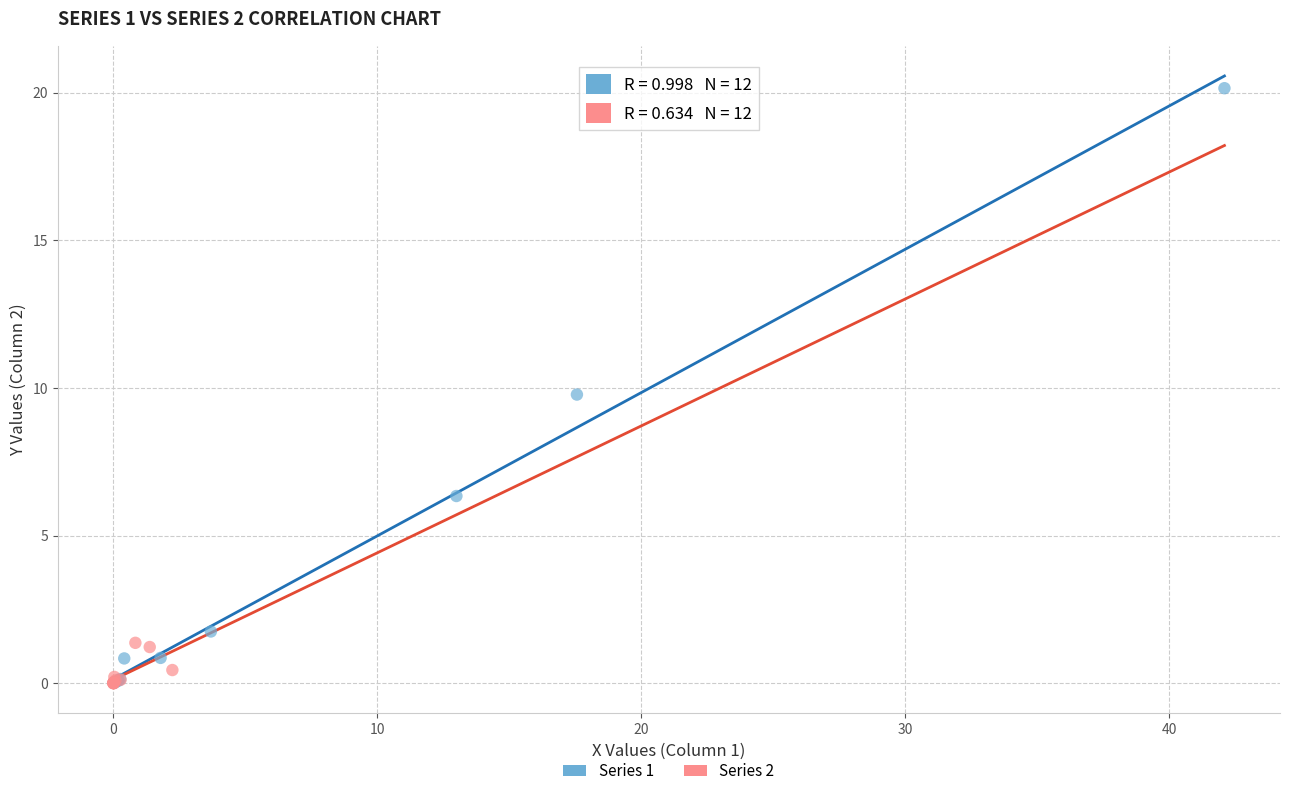

What are all the series names shown in the legend?

Series 1, Series 2